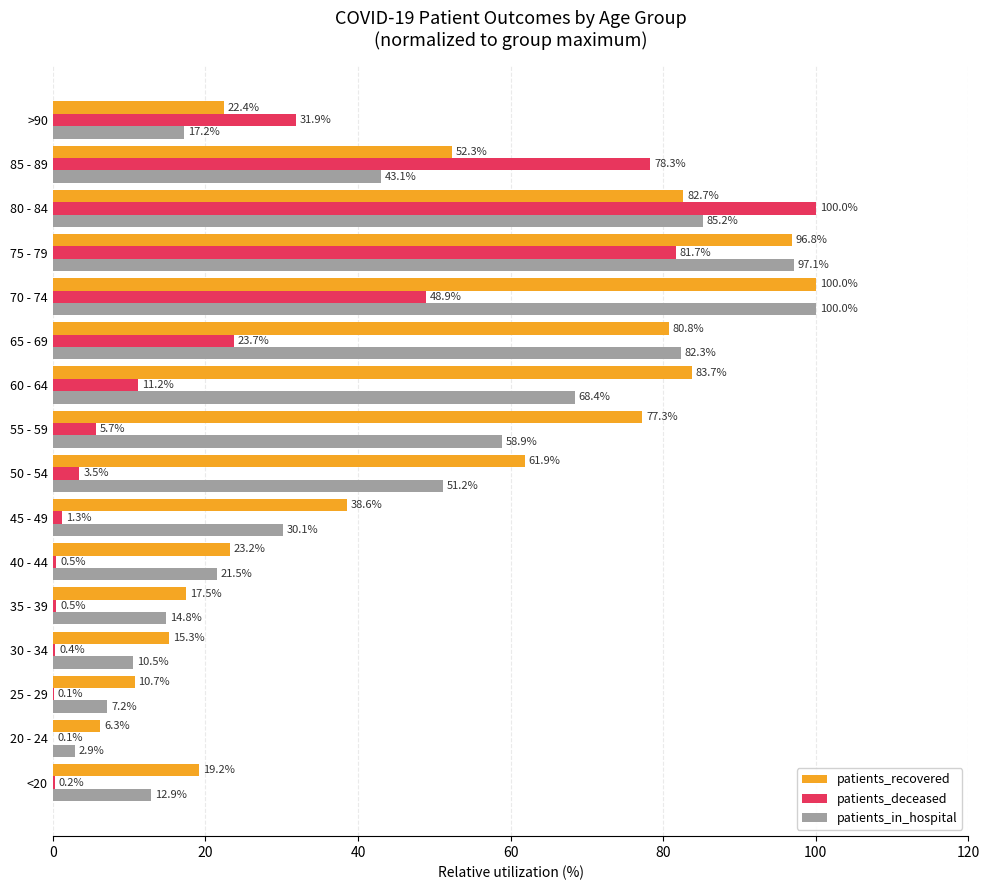

At which category is the sum across all series the highest?

75 - 79